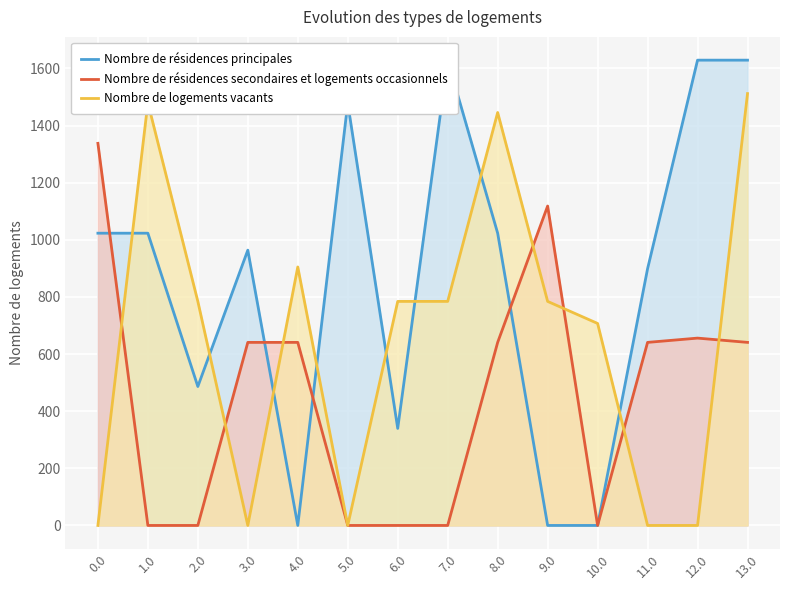

List the series in order of their peak value, highest first.

Nombre de résidences principales, Nombre de logements vacants, Nombre de résidences secondaires et logements occasionnels